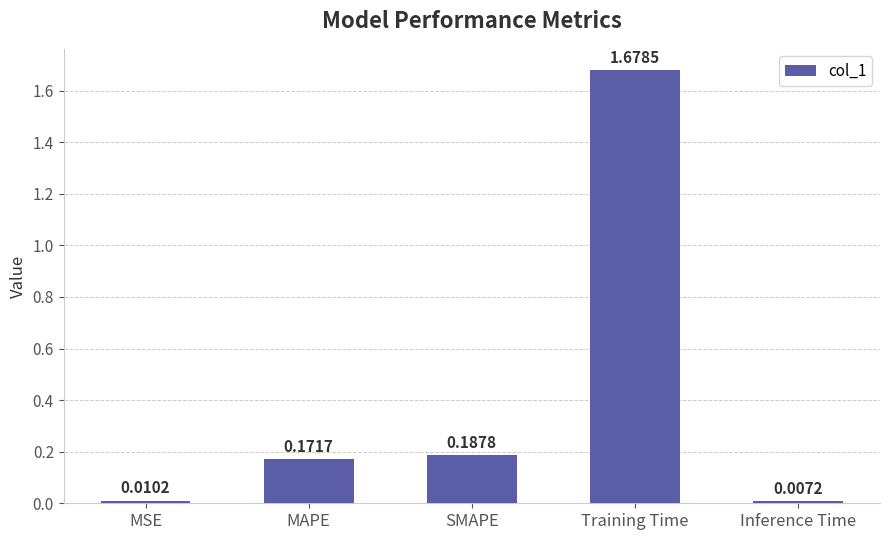

Between Training Time and MAPE, which is larger?

Training Time